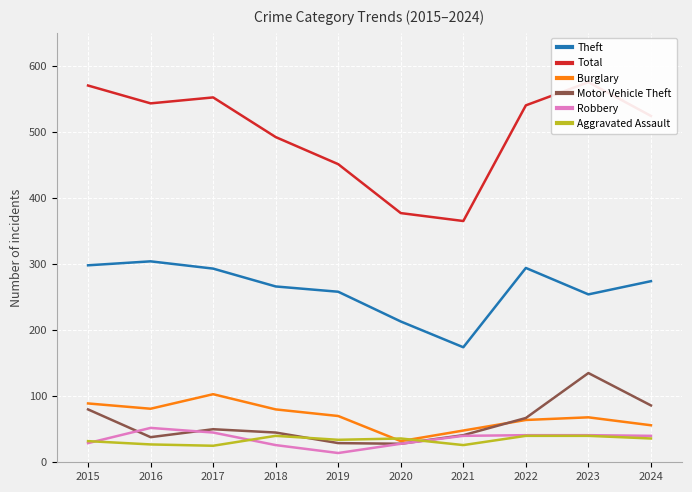

What is the total value across all series at 2015?

1098